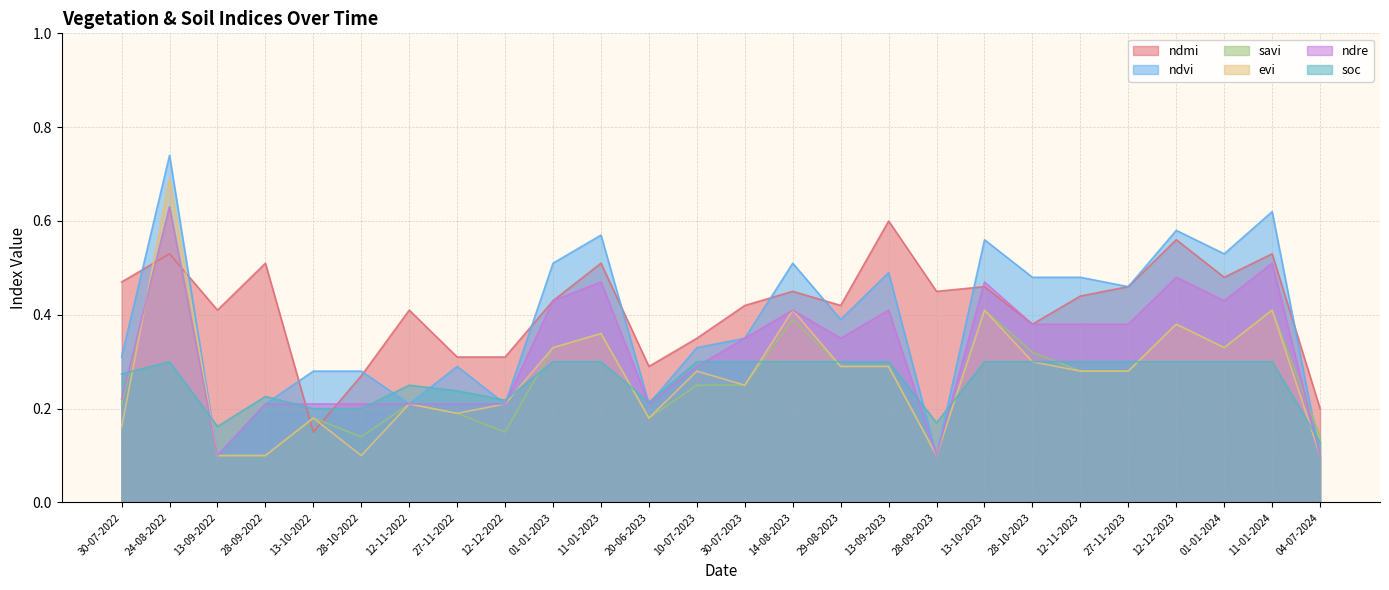

At which label does savi reach its minimum?

13-09-2022